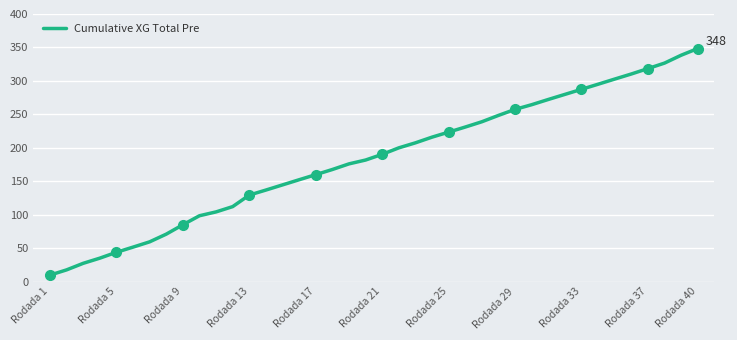

What is the difference between the maximum and minimum values?

338.6